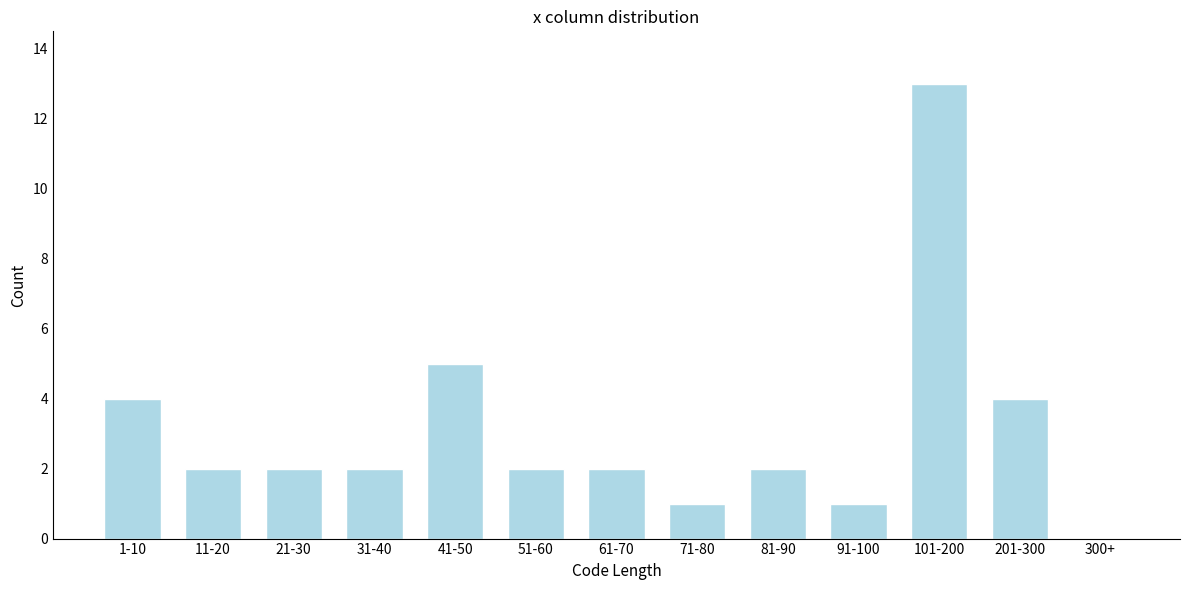

Reading left to right, transcribe all the data shown in this chart.

1-10=4	11-20=2	21-30=2	31-40=2	41-50=5	51-60=2	61-70=2	71-80=1	81-90=2	91-100=1	101-200=13	201-300=4	300+=0